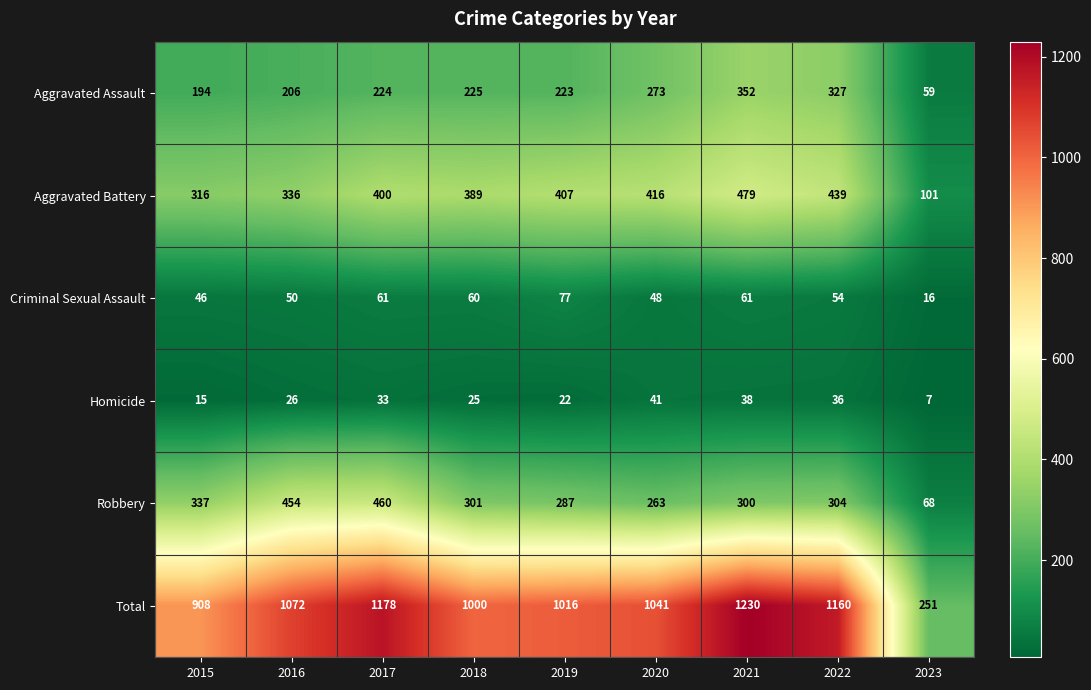

What is the difference between the highest and lowest values at 2019?

994